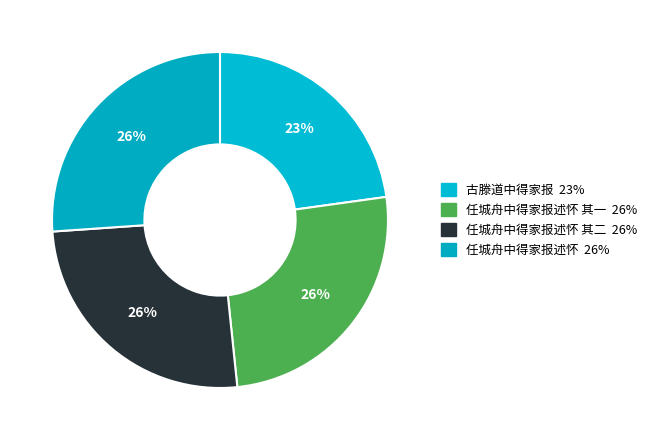

Count the number of slices in the pie.

4